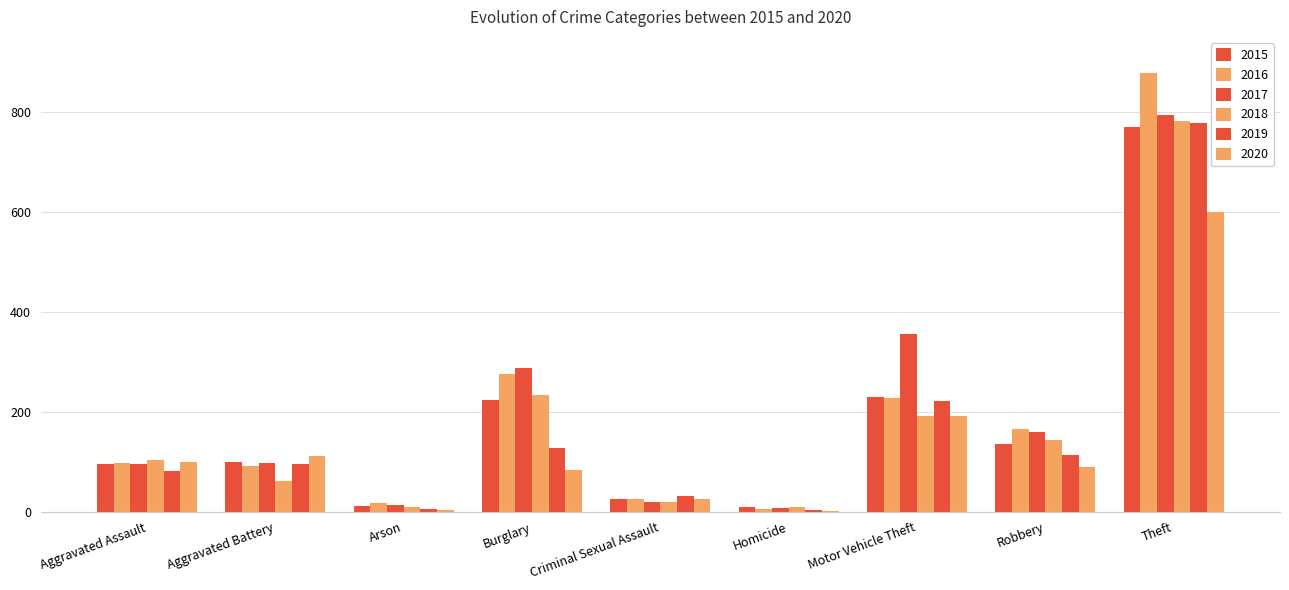

How many series are shown in this chart?

6